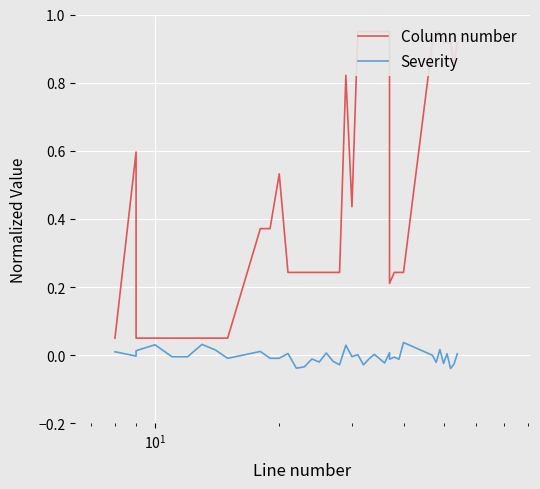

Which series has the widest spread of values?

Column number